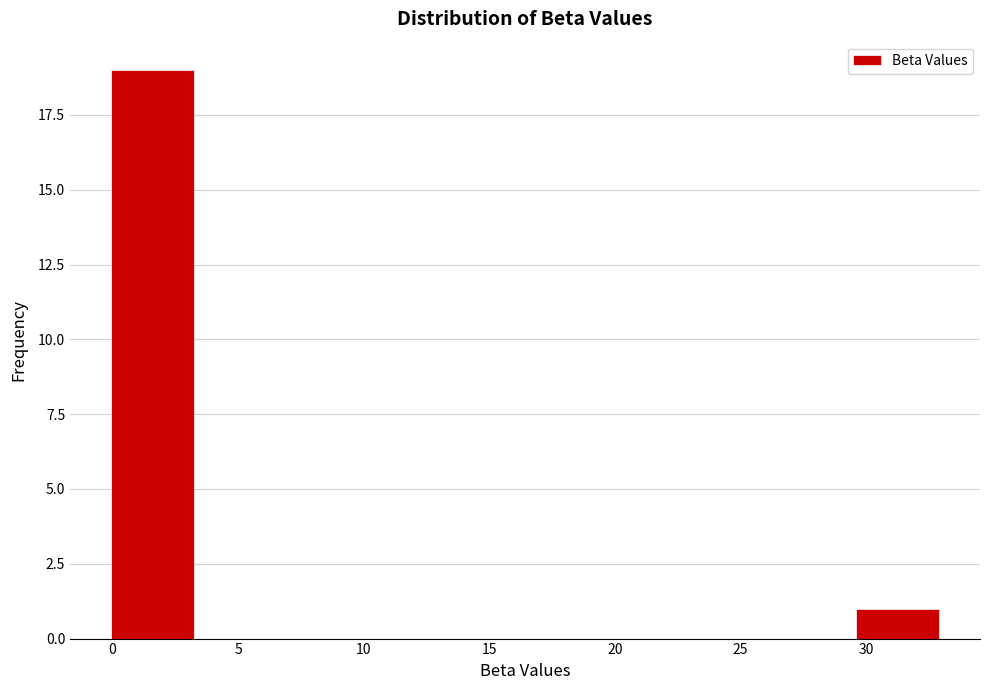

Reading left to right, list every bar in this chart as the range it spans on the x-axis followed by its height. Neither the bar edges nor the heights are printed on the chart, so give them approximately, as read against the axes.

0.0 to 3.5: 19
3.5 to 6.5: 0
6.5 to 10.0: 0
10.0 to 13.0: 0
13.0 to 16.5: 0
16.5 to 19.5: 0
19.5 to 23.0: 0
23.0 to 26.5: 0
26.5 to 29.5: 0
29.5 to 33.0: 1